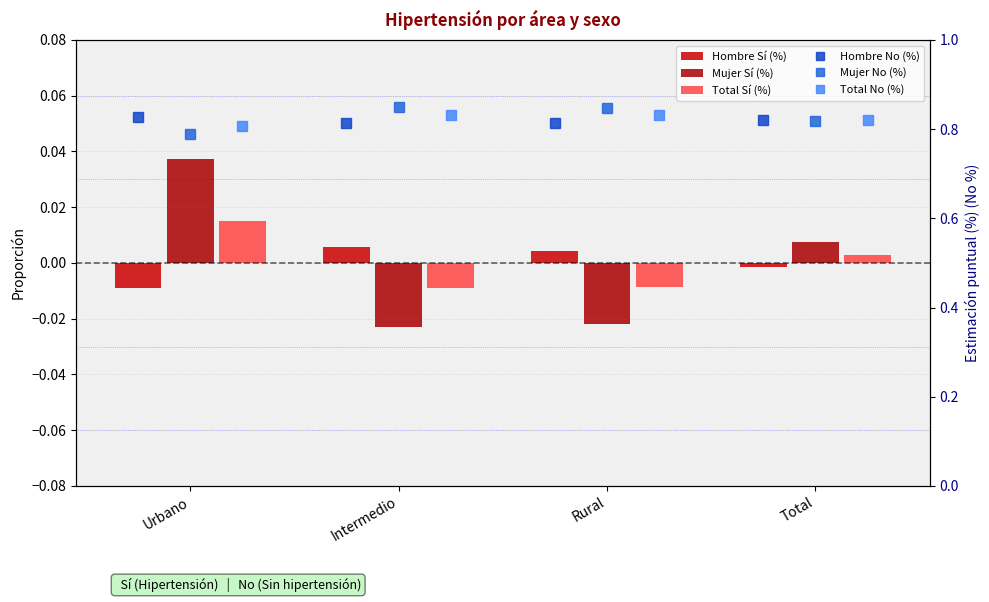

At which category is the sum across all series the highest?

Urbano